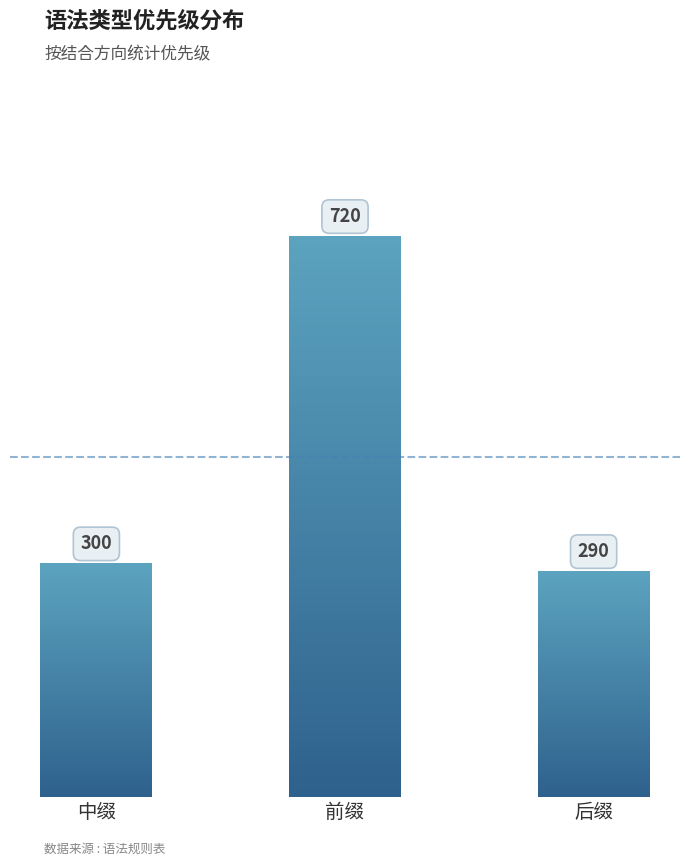

At which category does the chart reach its peak across all series?

前缀